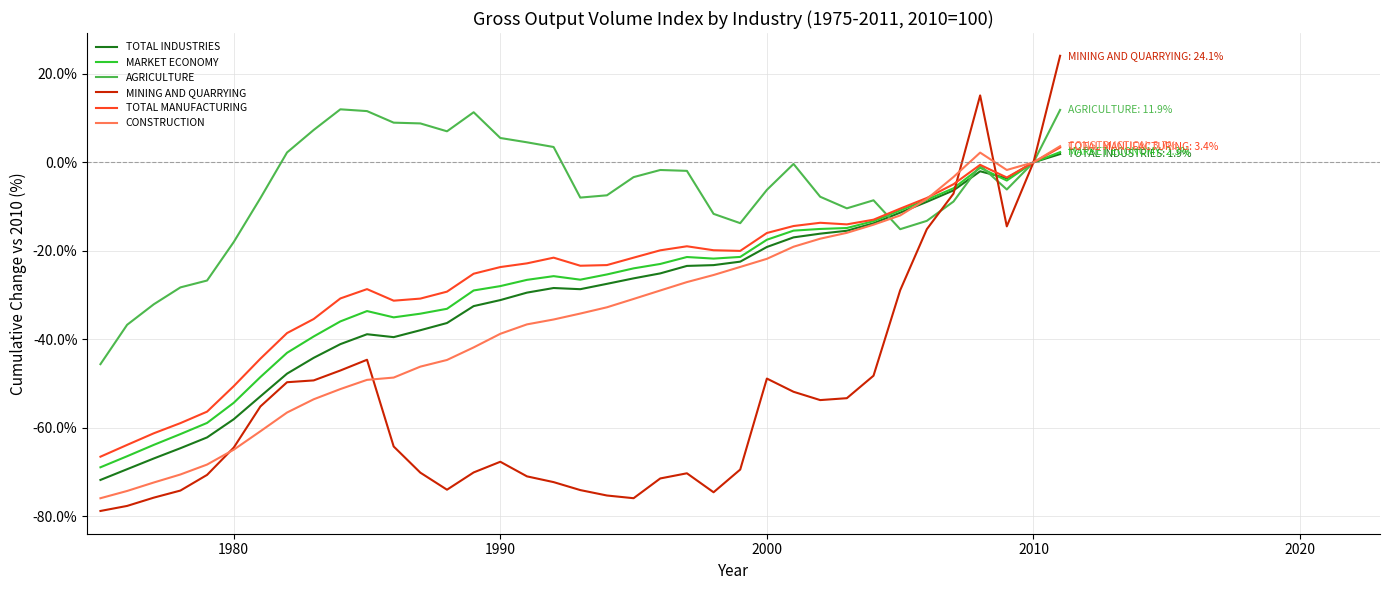

Which series has the largest range (max minus min)?

MINING AND QUARRYING